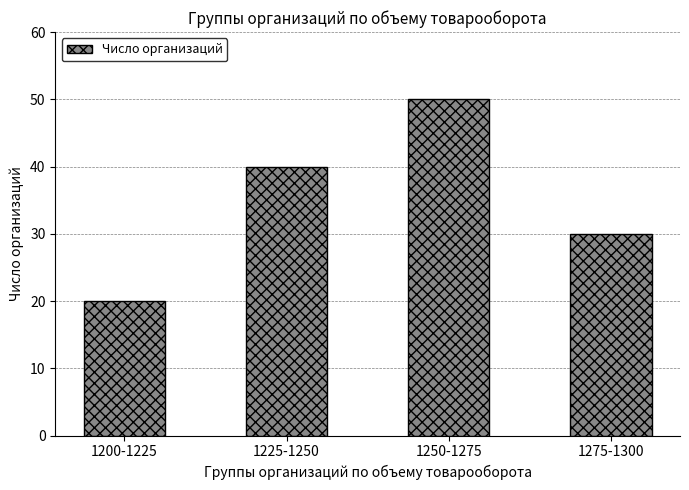

Rank the categories by value from lowest to highest.

1200-1225, 1275-1300, 1225-1250, 1250-1275